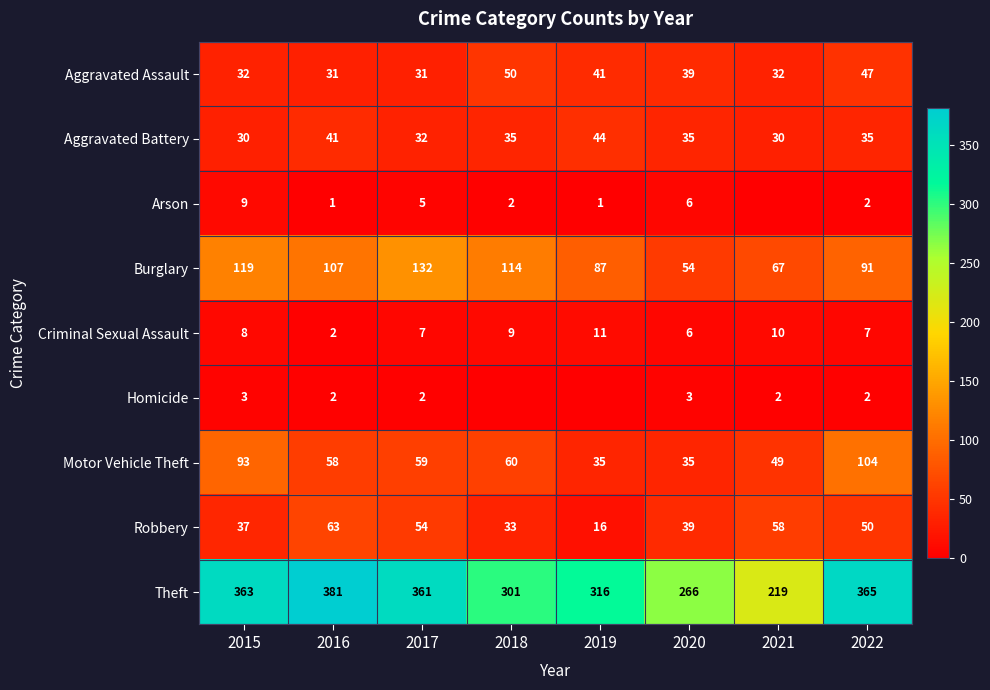

At which label does Motor Vehicle Theft reach its peak?

2022